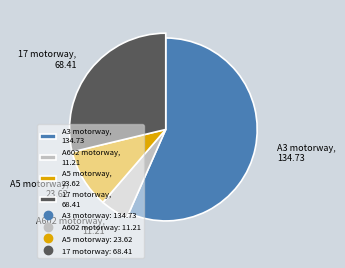

Is there a majority slice in this chart?

Yes